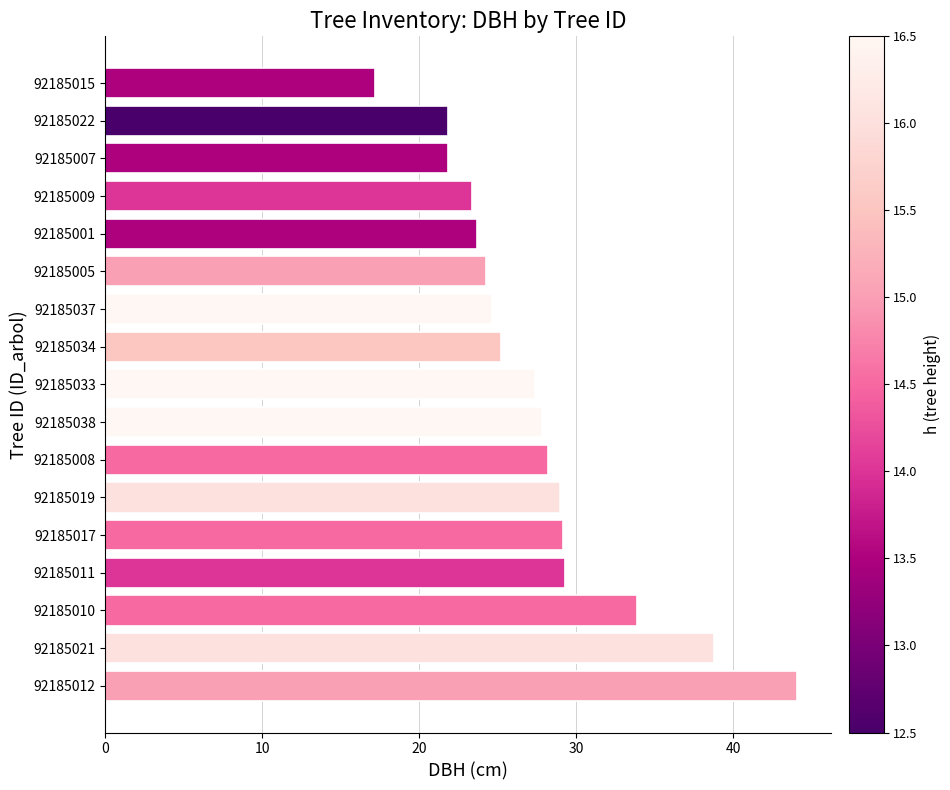

Is it true that the value at 92185022 is 28.9?

False